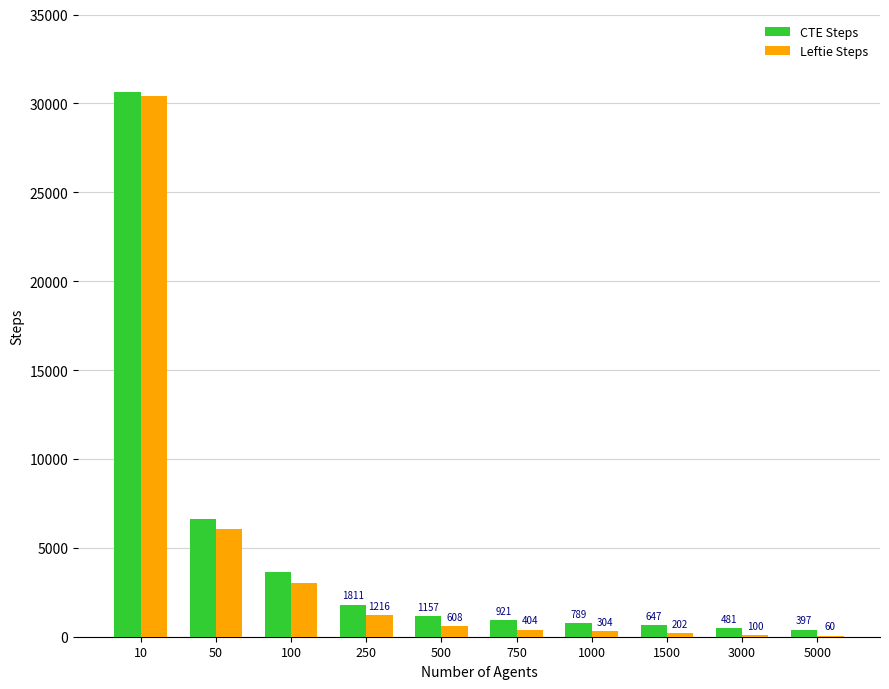

How many data points does each series have?

10